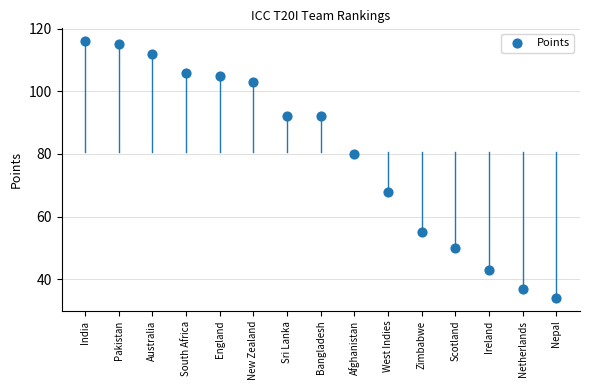

What is the range of X values (max minus min)?

14